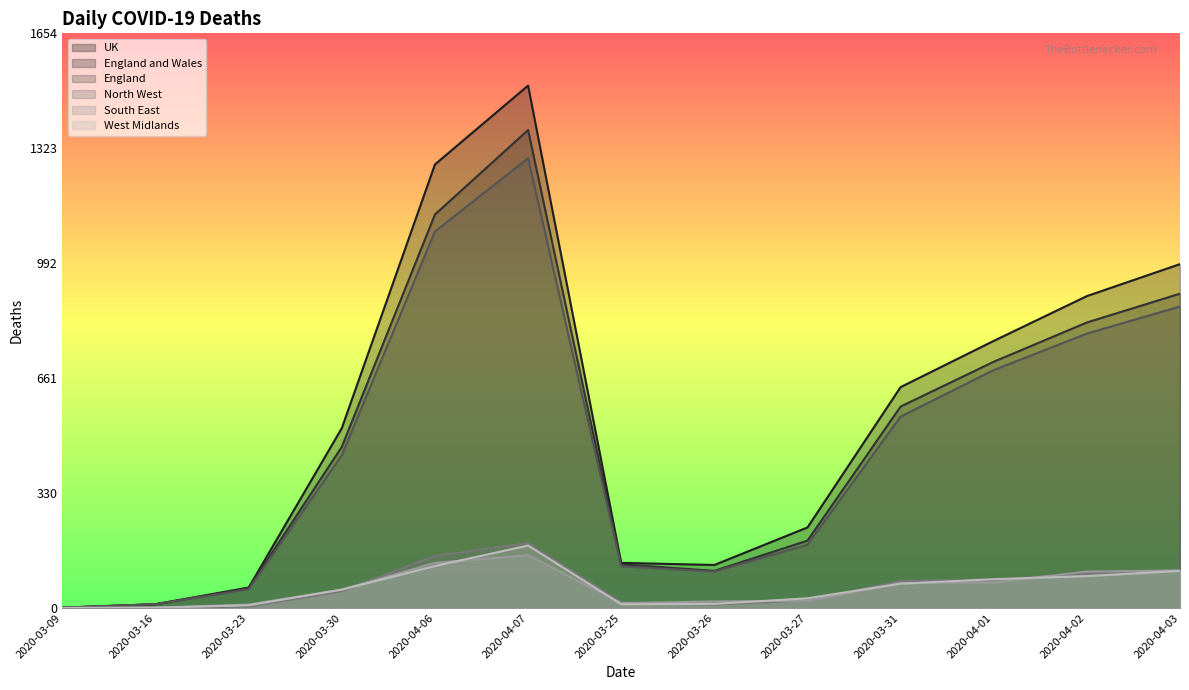

Reading right to left, transcribe all the data shown in this chart.

UK: 990	898	769	636	232	124	130	1504	1277	518	59	11	1
England and Wales: 905	822	709	580	194	107	126	1376	1133	464	57	11	1
England: 868	790	685	551	182	105	120	1295	1084	440	54	11	1
North West: 109	100	81	78	22	10	16	187	150	48	4	1	1
South East: 108	105	74	72	21	19	14	152	130	53	10	1	0
West Midlands: 107	92	83	70	28	12	11	180	121	53	8	1	0